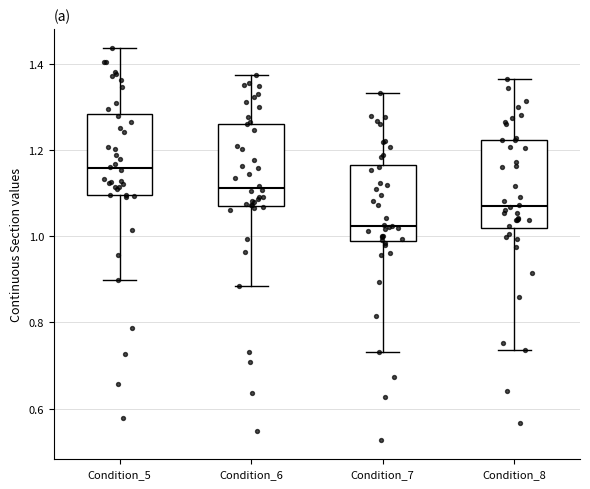

Where does the upper whisker of the box for Condition_5 end on the y-axis? The values are not printed on the chart, so give them approximately, as read against the axis.

1.44